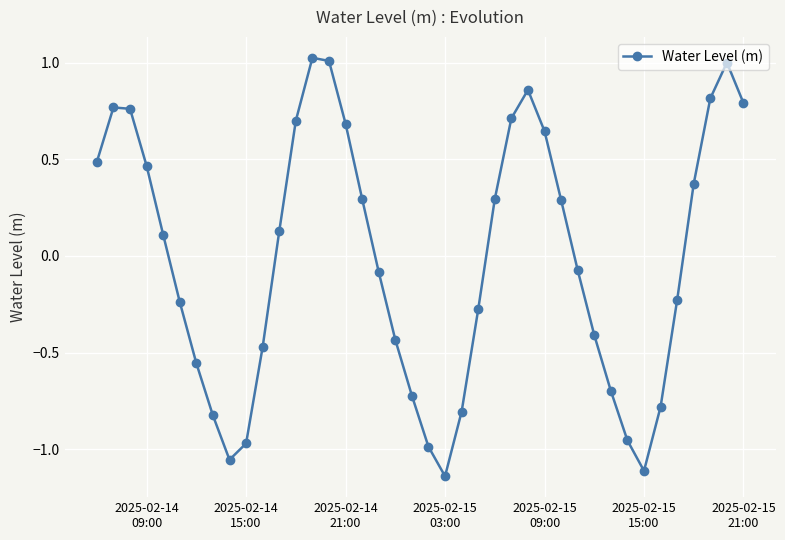

How many interior local valleys (lower than both neighbors) does the data have?

3